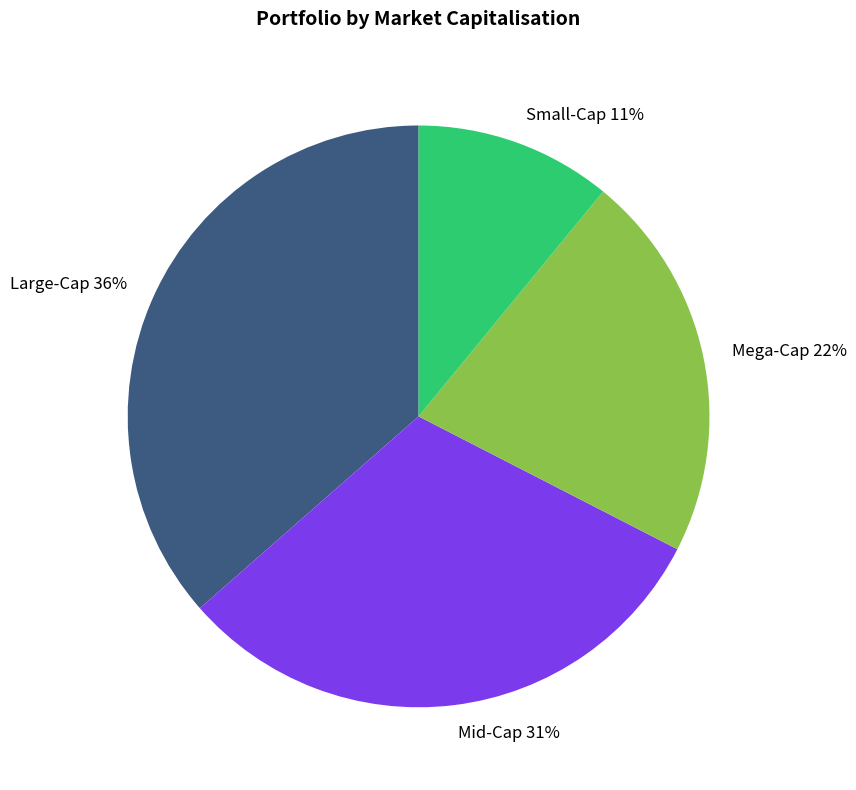

Which slice is the largest?

Large-Cap 36%